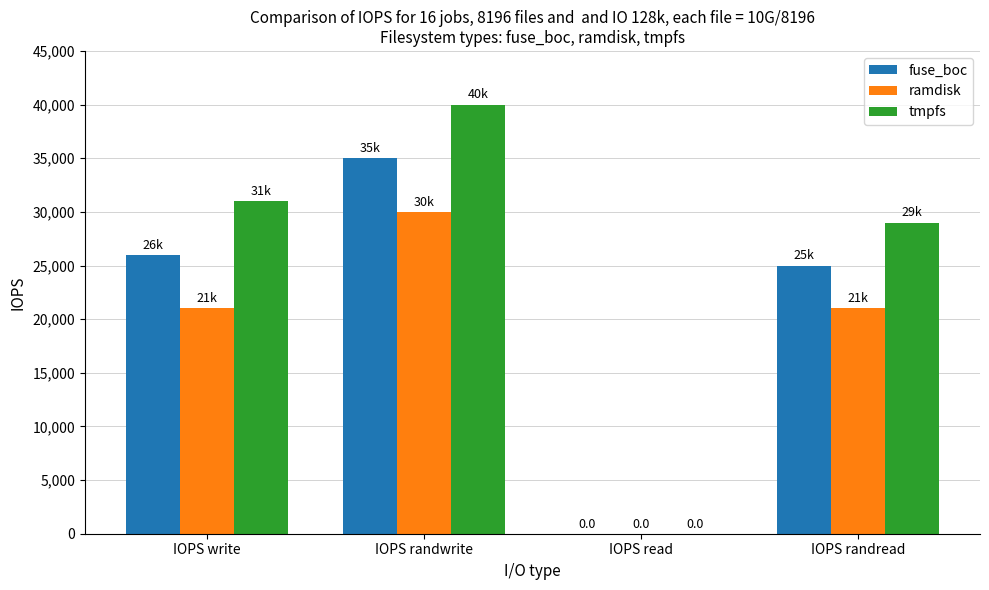

What is the sum of the tmpfs values at IOPS randwrite and IOPS randread?

69000